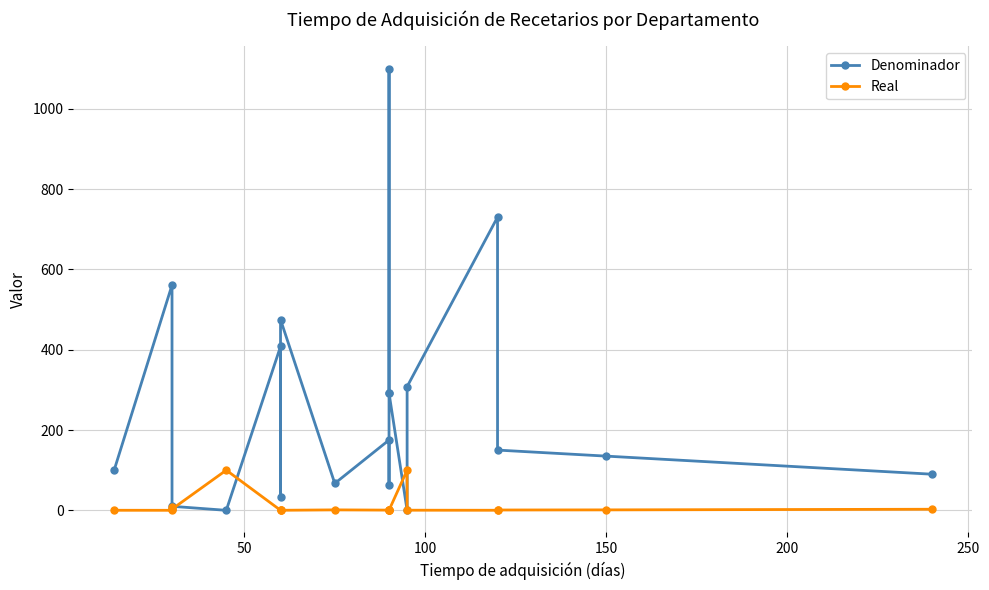

True or false: Real and Denominador cross at least once.

True